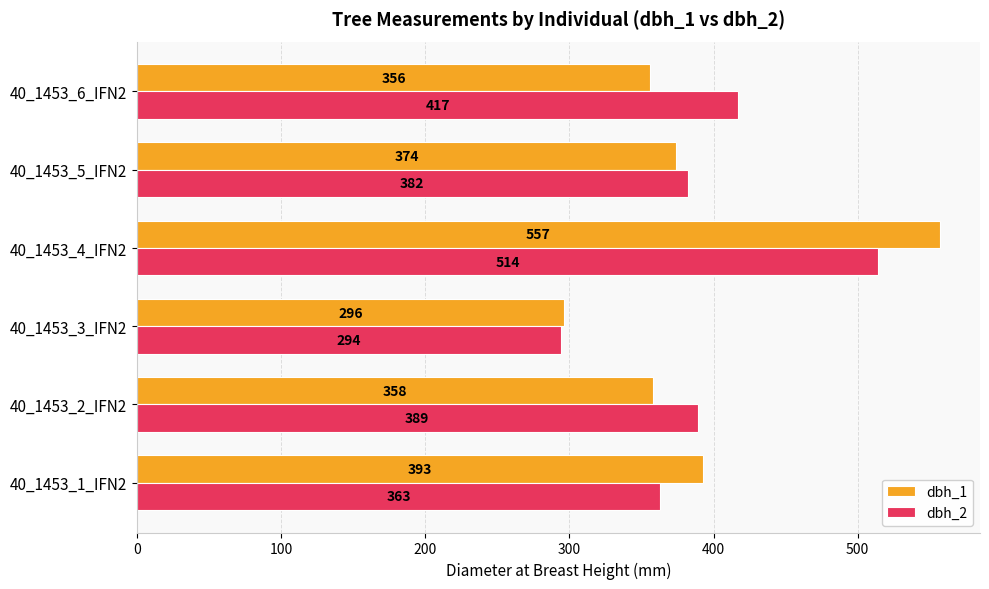

What value does the dbh_2 series have at 40_1453_4_IFN2, to the nearest 5?

515